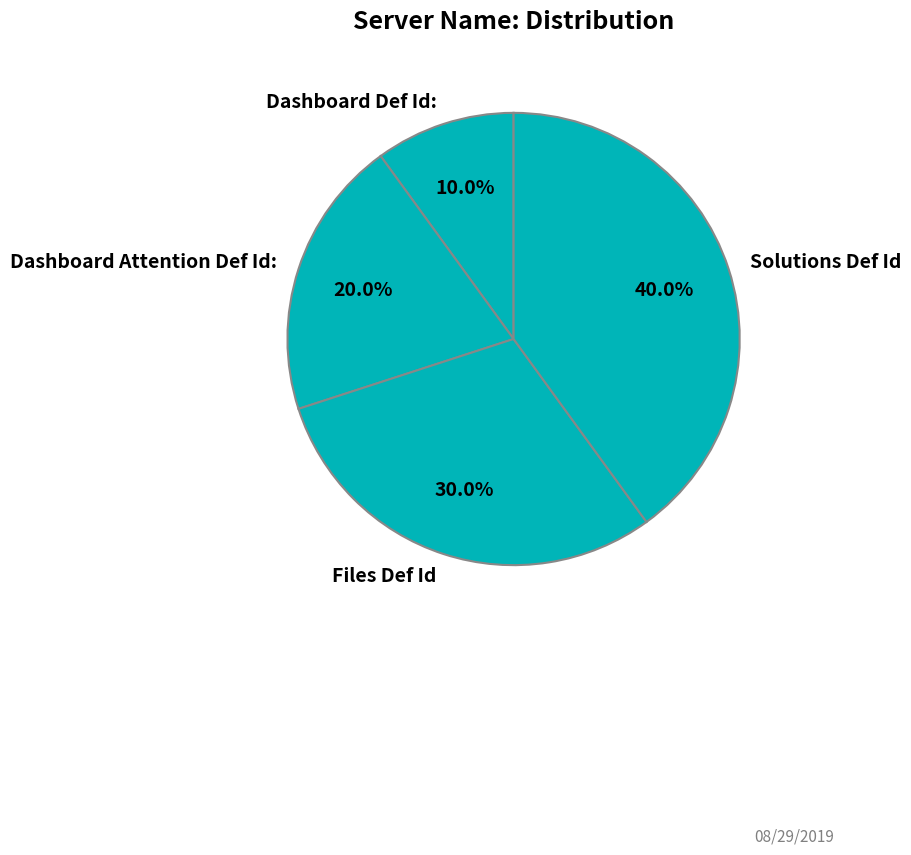

Which has a higher value, Solutions Def Id or Dashboard Def Id:?

Solutions Def Id